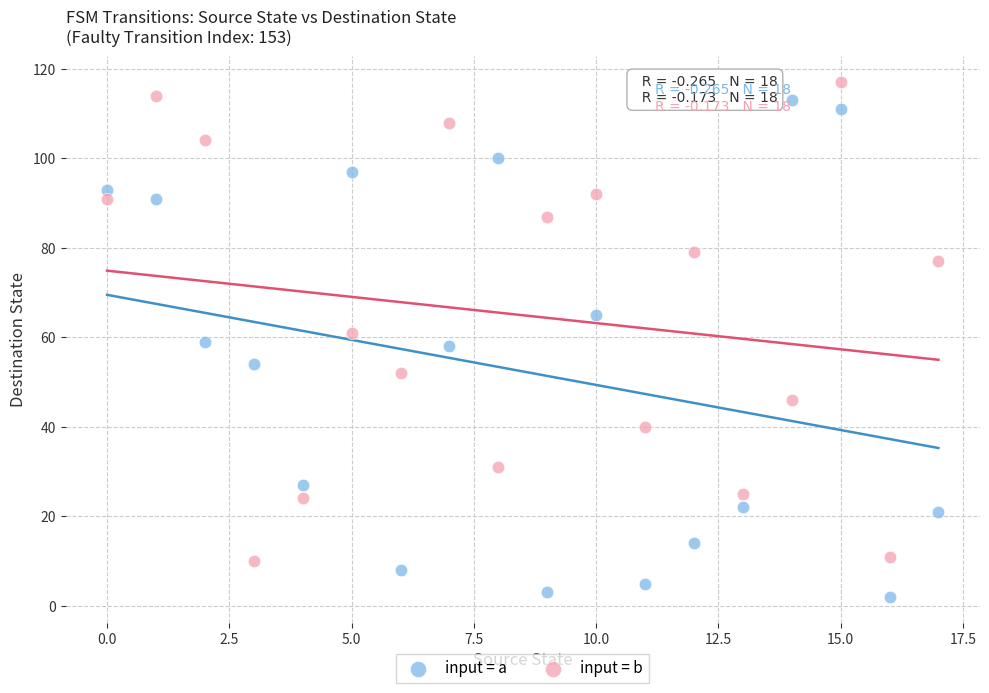

Which series contains the lowest Y value?

input = a